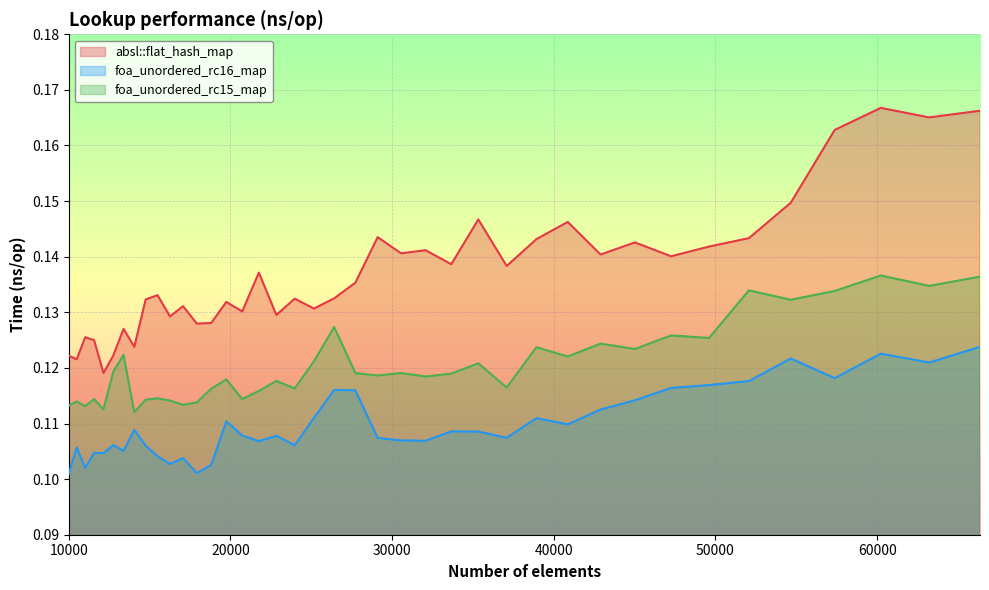

In foa_unordered_rc16_map, how many points are higher than both neighbors (excluding endpoints)?

12